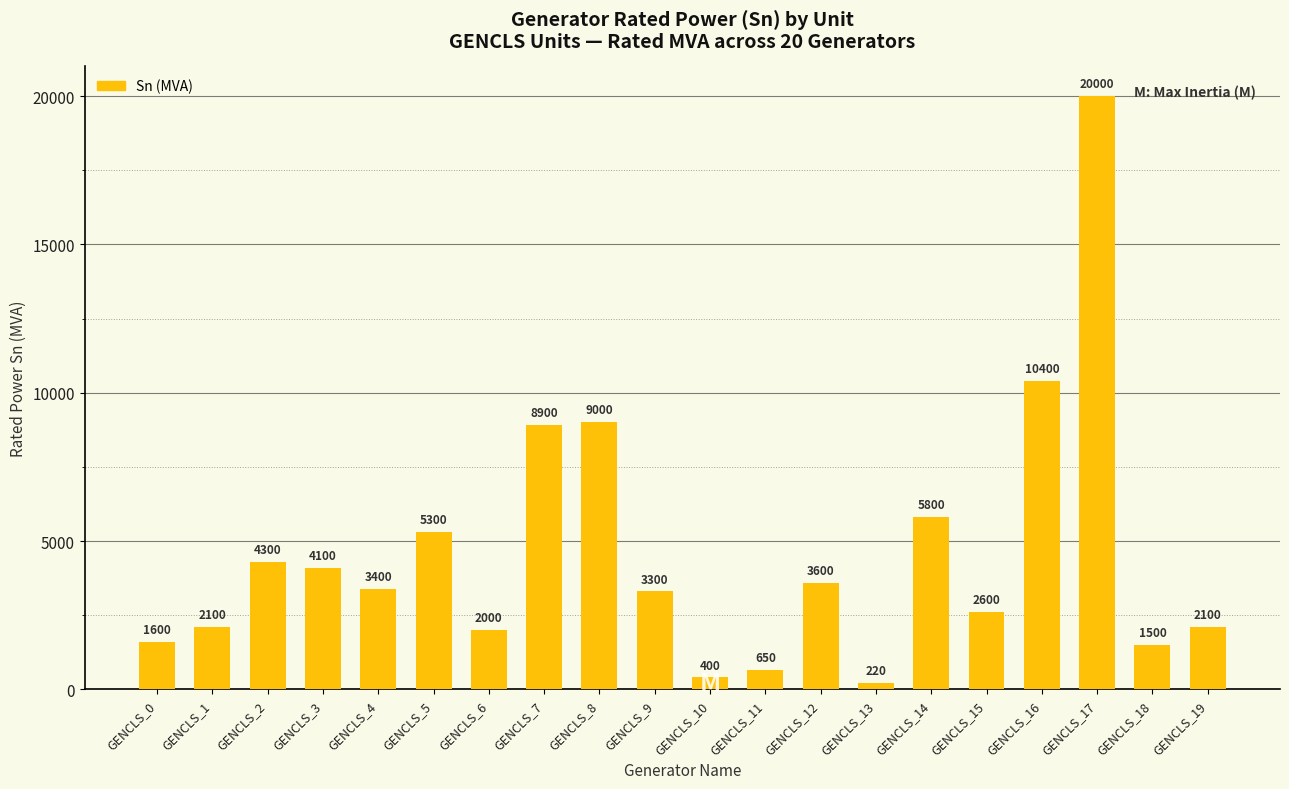

Reading left to right, what are all the values shown in this chart?

1600	2100	4300	4100	3400	5300	2000	8900	9000	3300	400	650	3600	220	5800	2600	10400	20000	1500	2100